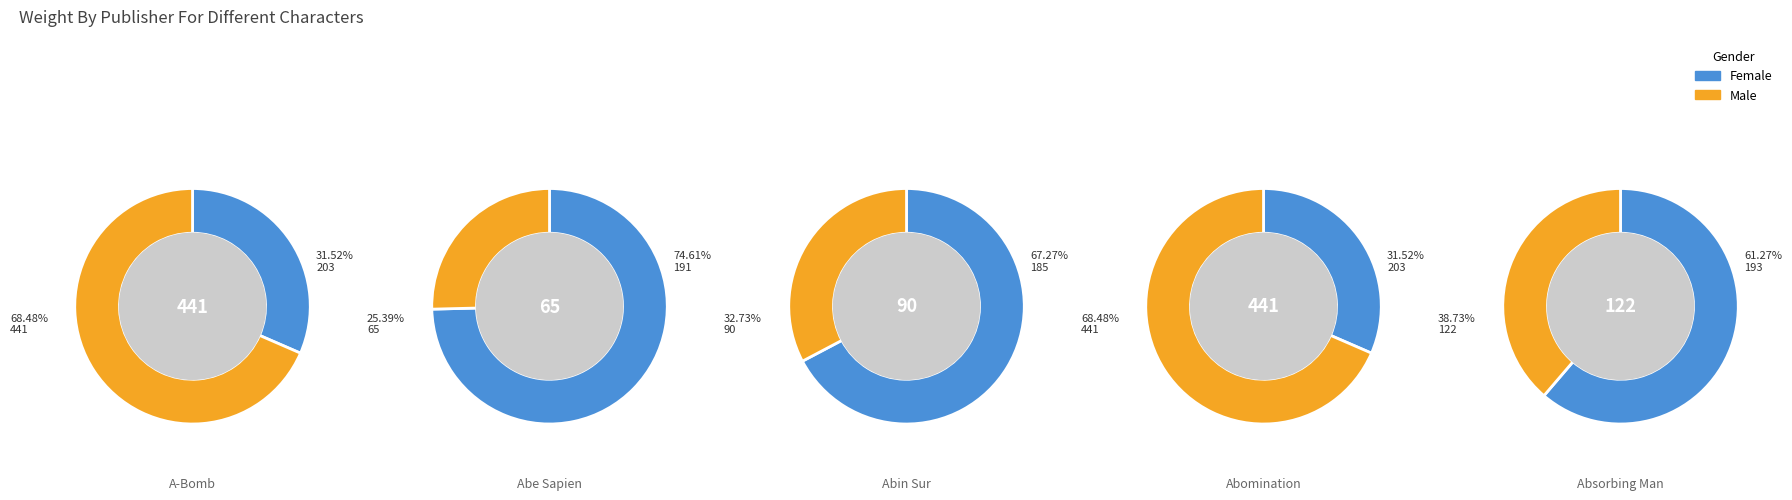

Is it true that Abe Sapien is 1% of the pie?

False